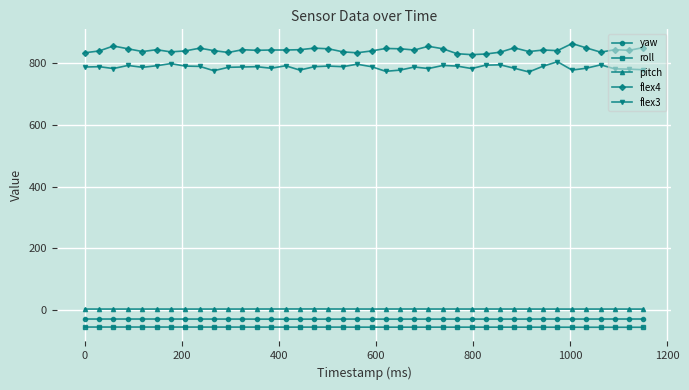

True or false: flex3 has more than 0 points higher than both neighbors.

True